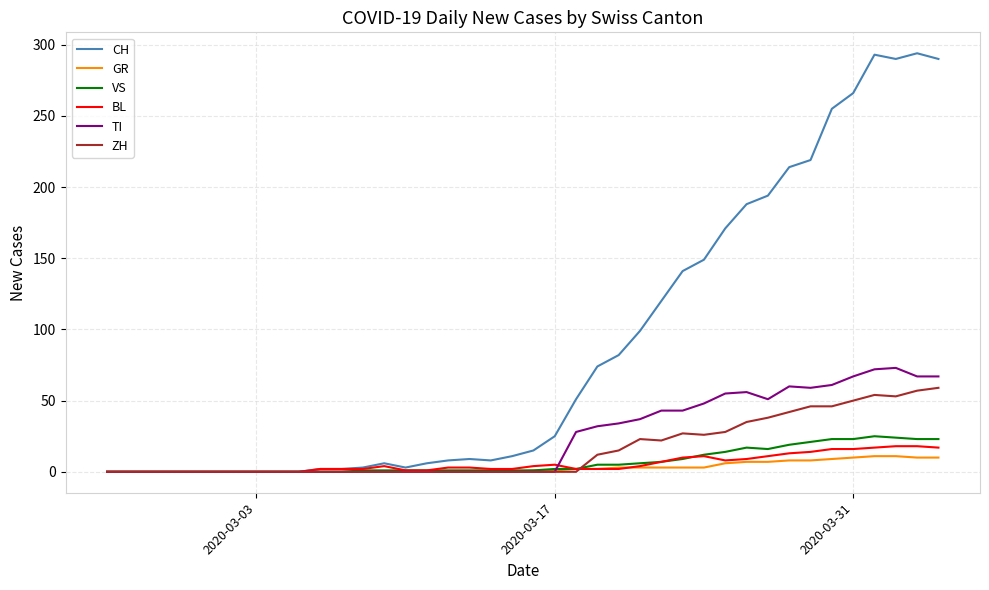

Which series has the largest total across all categories?

CH